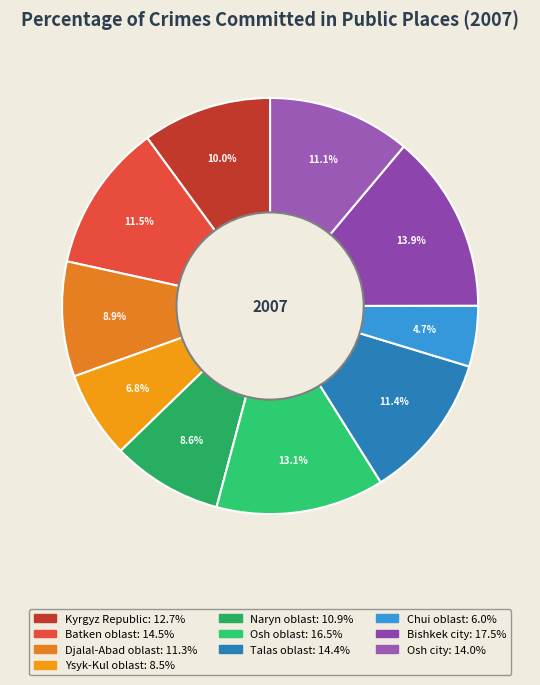

To the nearest percent, what is the average slice percentage?

10%